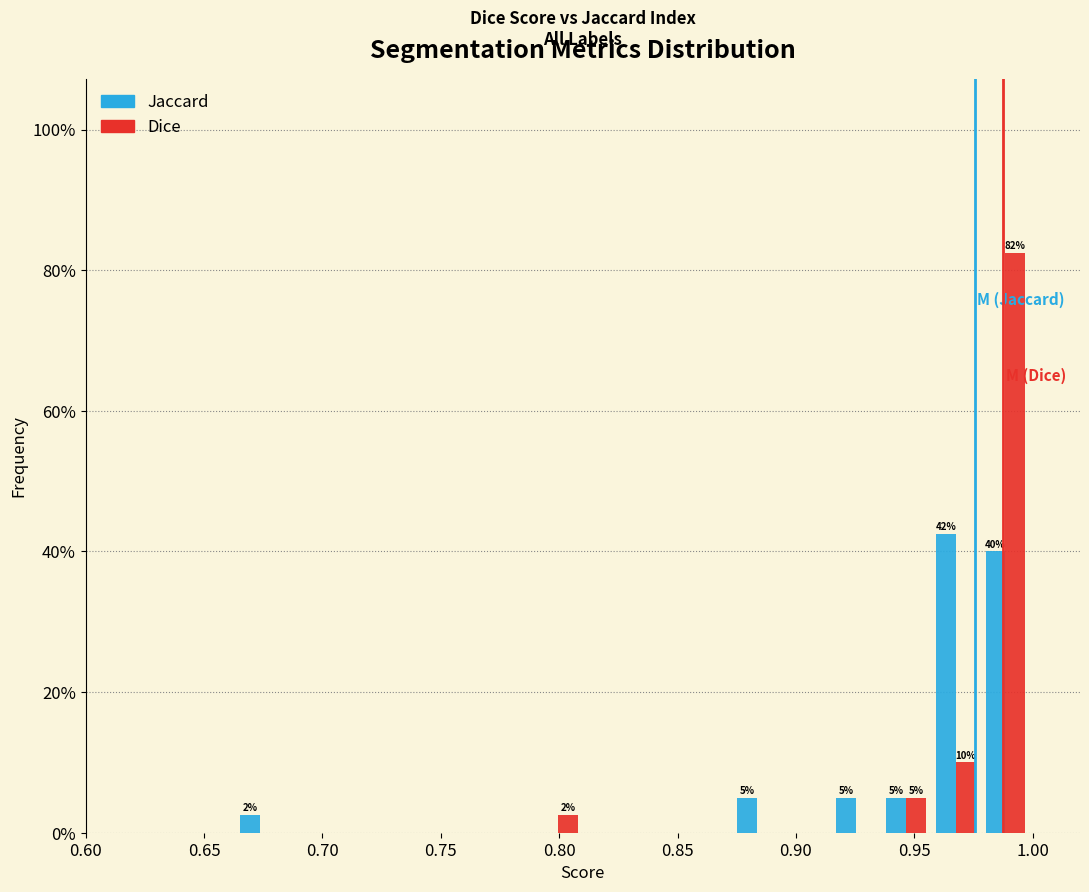

In the Dice series, which range on the x-axis has the tallest bar?

0.978 to 0.999